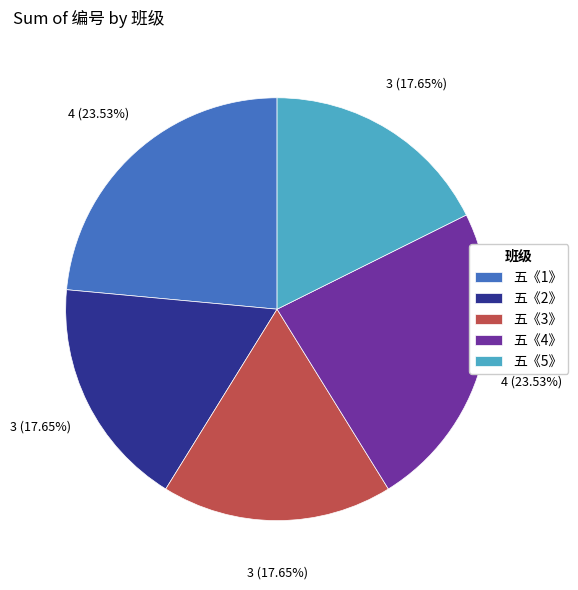

What is the ratio of the value at 五《1》 to the value at 五《3》?

1.3